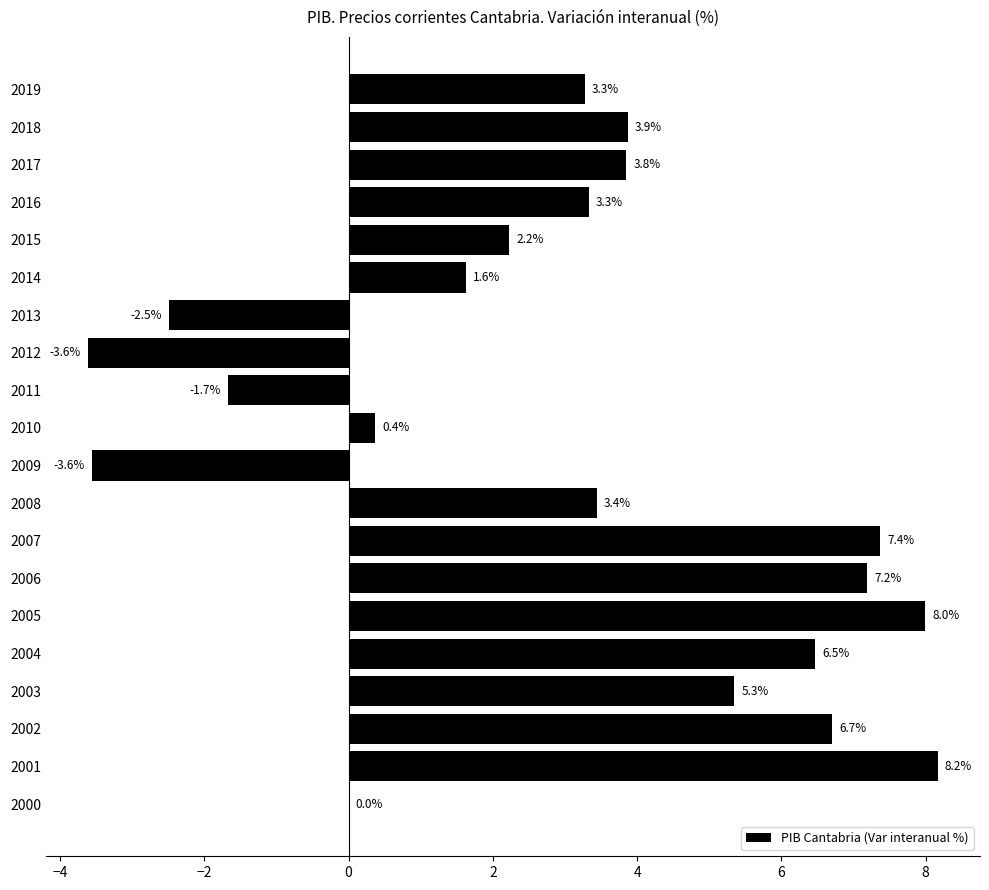

What is the change in value from 2000 to 2006?

+7.2